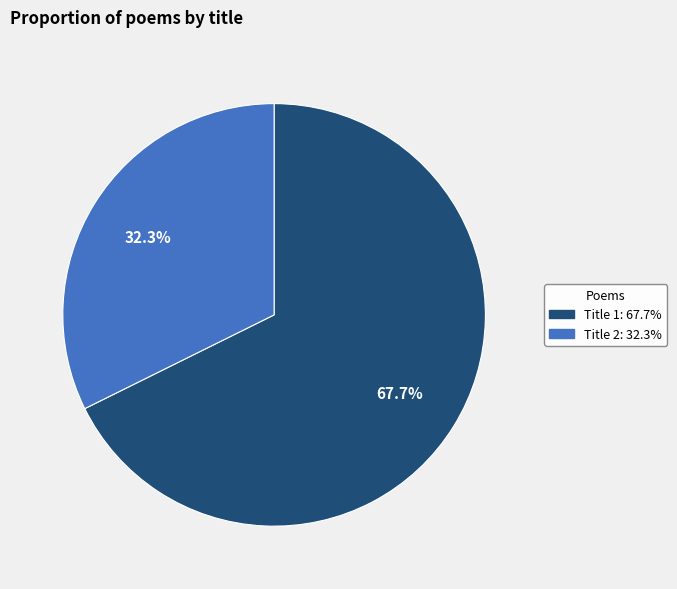

Is there any slice that represents more than half of the pie?

Yes